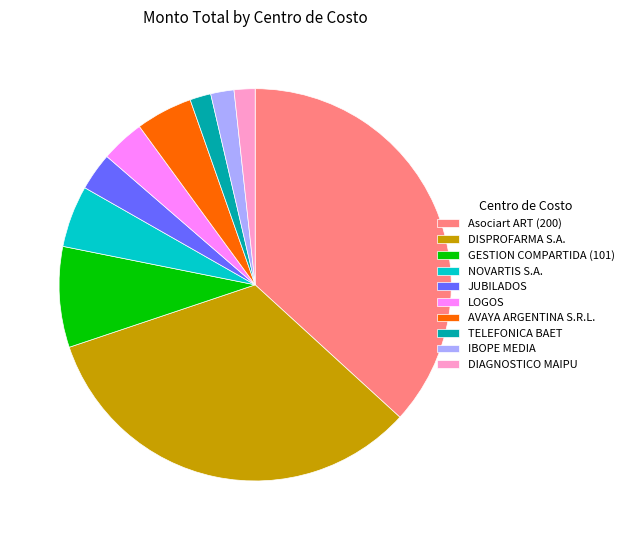

How many slices are in this pie chart?

10